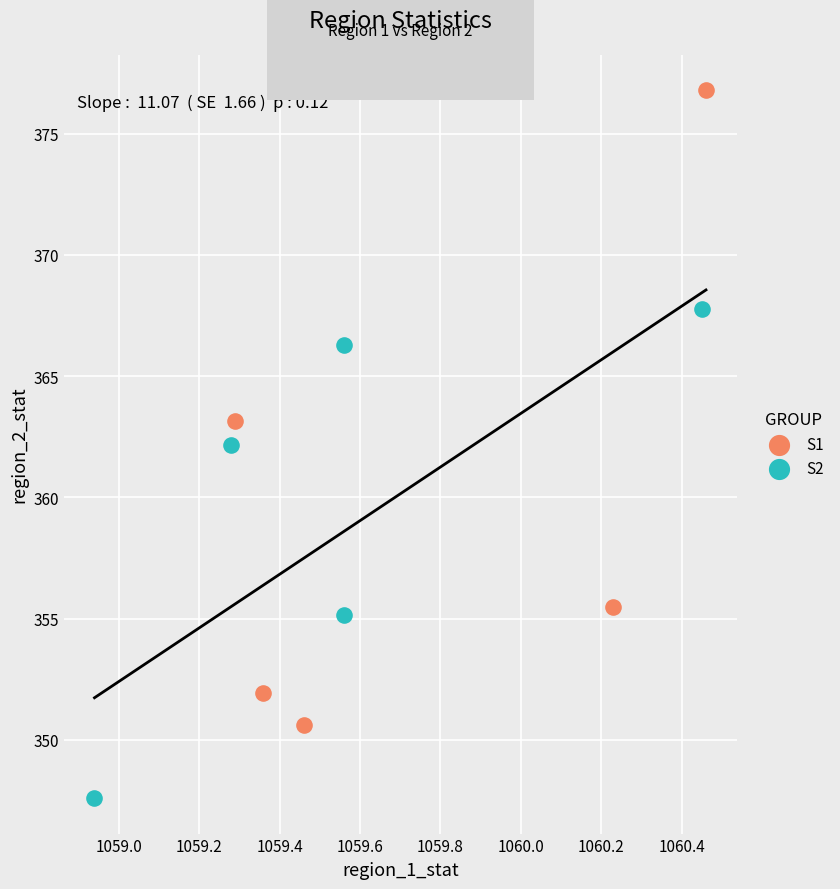

Which series contains the highest Y value?

S1